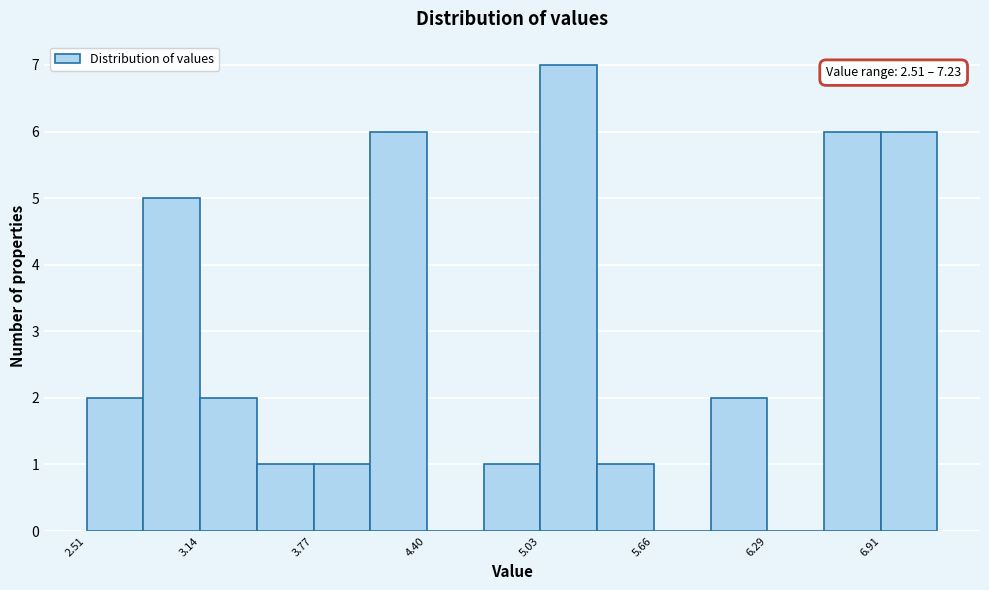

Around what value on the x-axis is the tallest bar? Give the approximate position of its centre, as read against the axis.

5.2